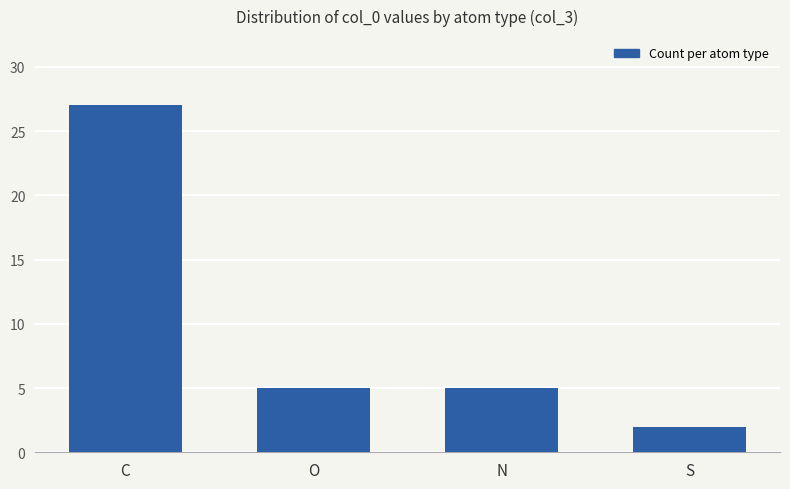

What position from the right is C?

4